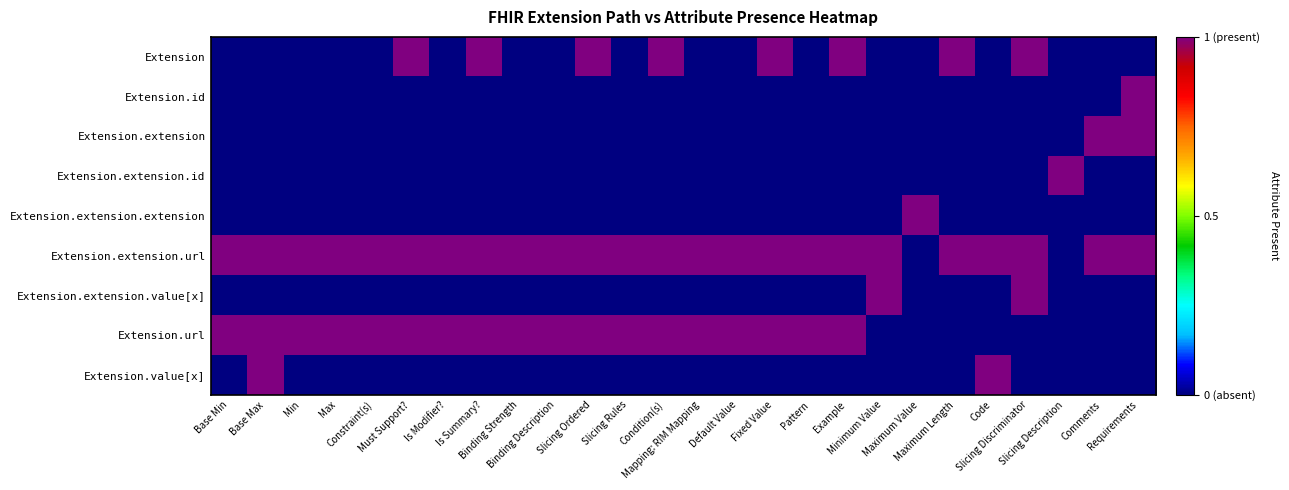

Which category has the highest value across all series?

Must Support?